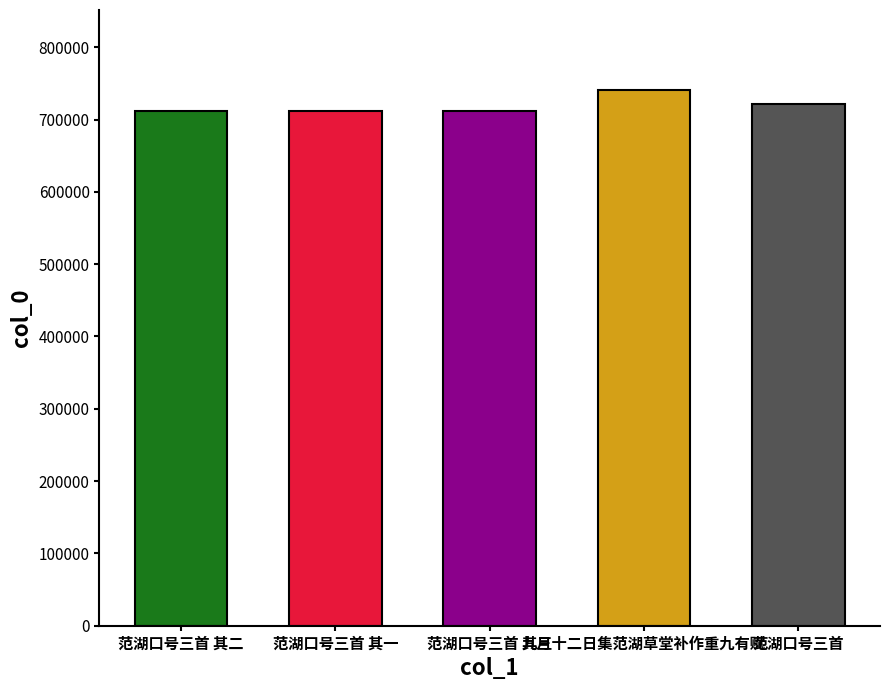

List the labels in order of value, largest first.

九月十二日集范湖草堂补作重九有赋, 范湖口号三首, 范湖口号三首 其三, 范湖口号三首 其二, 范湖口号三首 其一